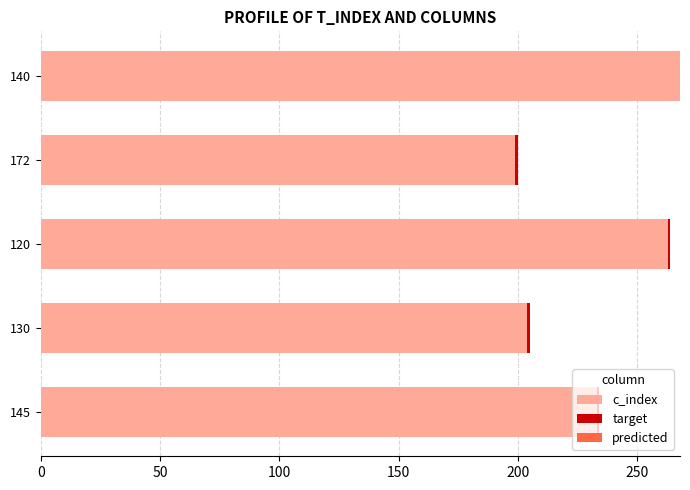

The value of c_index at 120 is 263. True or false?

True